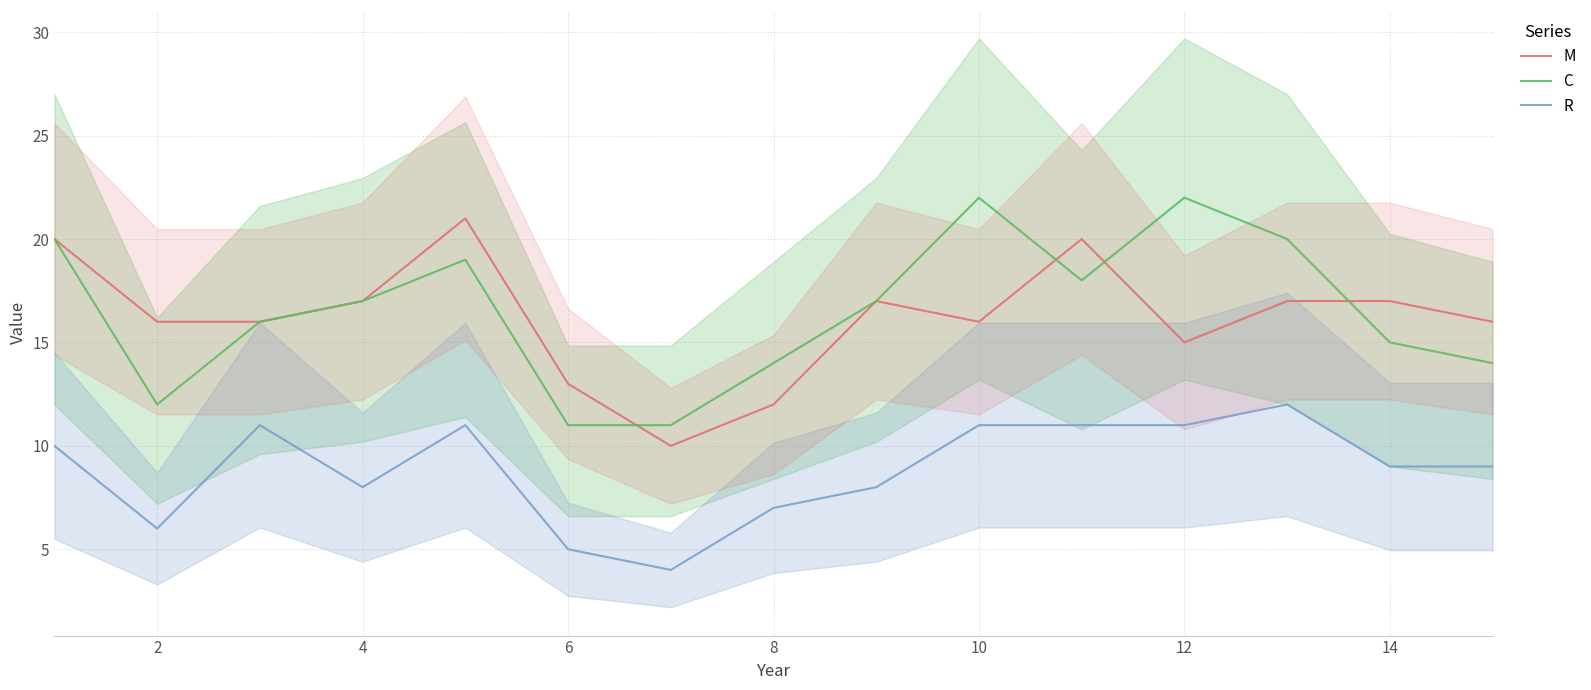

How many interior local valleys does the C series have?

2